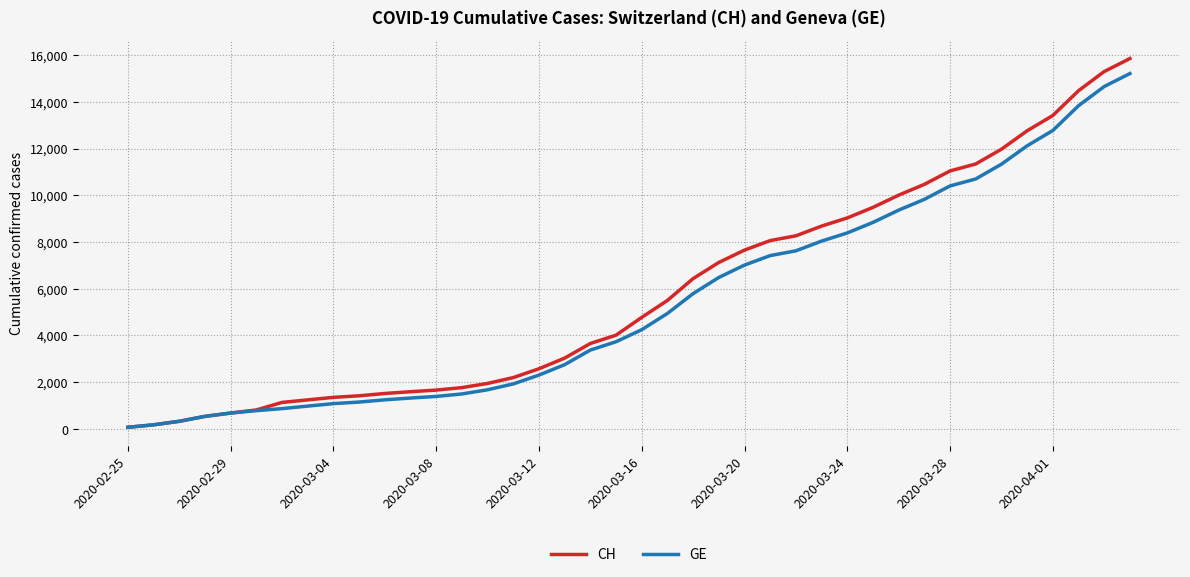

Which series has the largest range (max minus min)?

CH